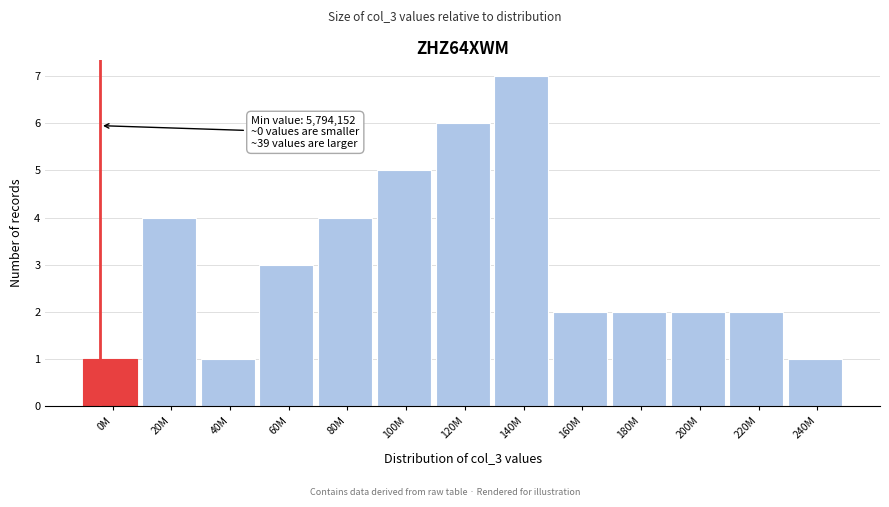

Reading left to right, extract all data points from this chart.

0M=1	20M=4	40M=1	60M=3	80M=4	100M=5	120M=6	140M=7	160M=2	180M=2	200M=2	220M=2	240M=1